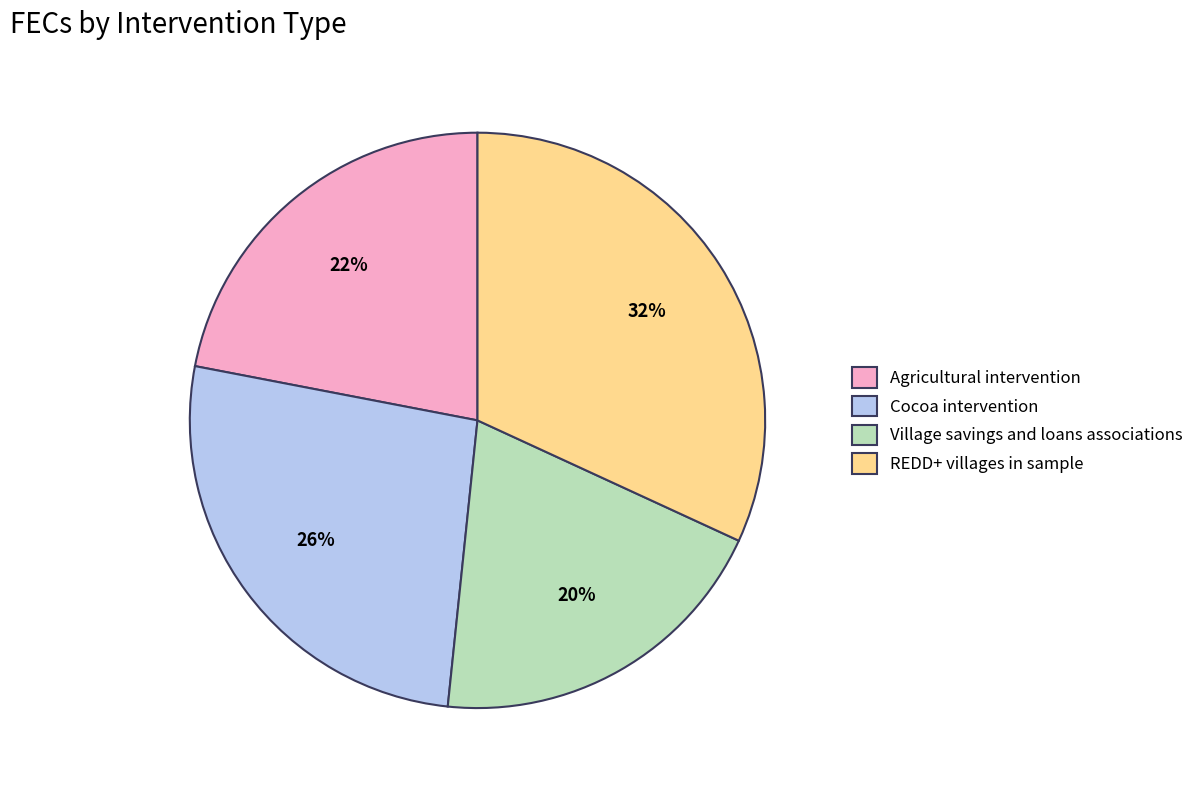

How many slices are in this pie chart?

4